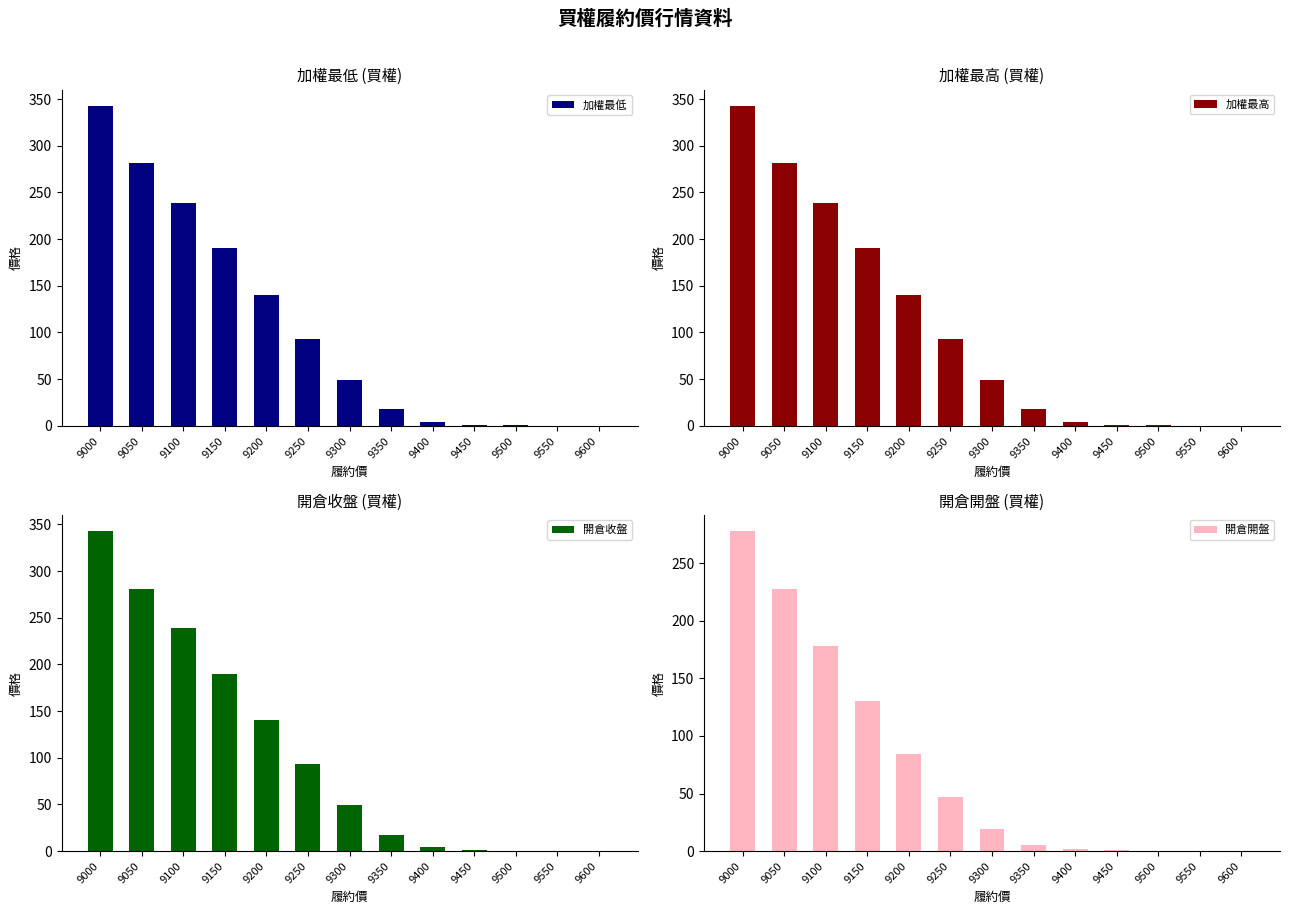

What is the sum of the 加權最高 values at 9250 and 9400?

97.5